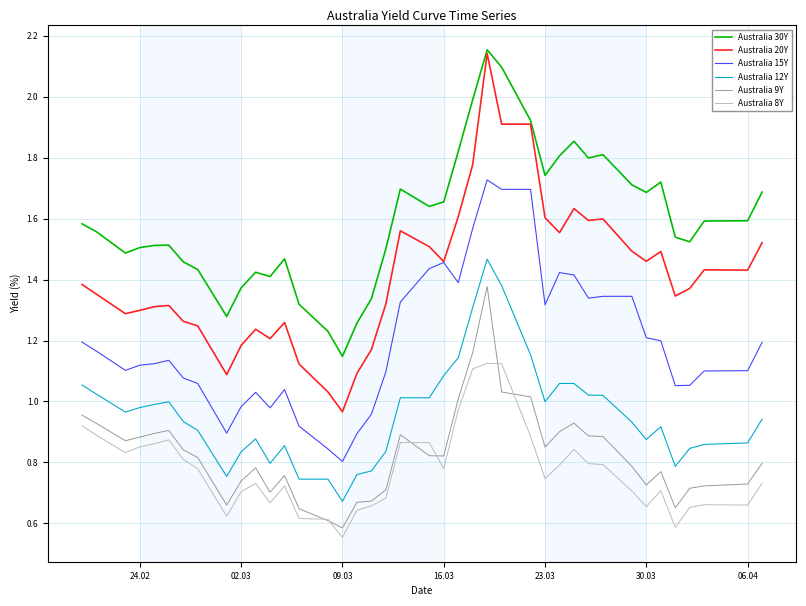

Count the number of data series in this chart.

6